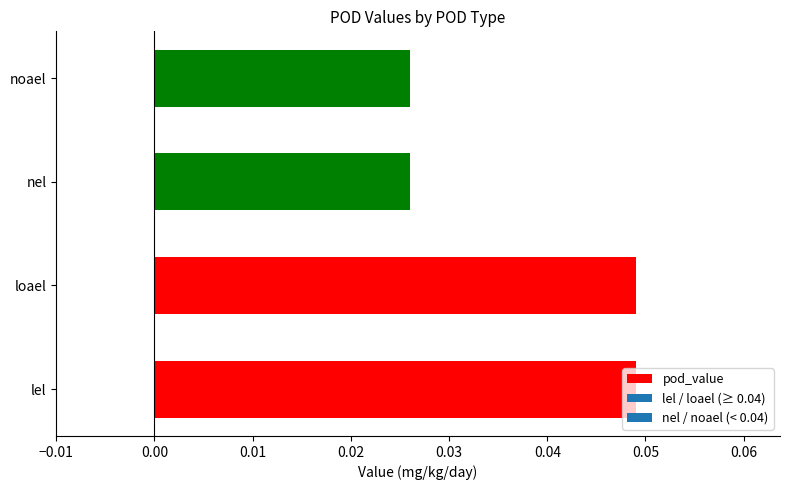

Count the values in the range 0 to 1.

4